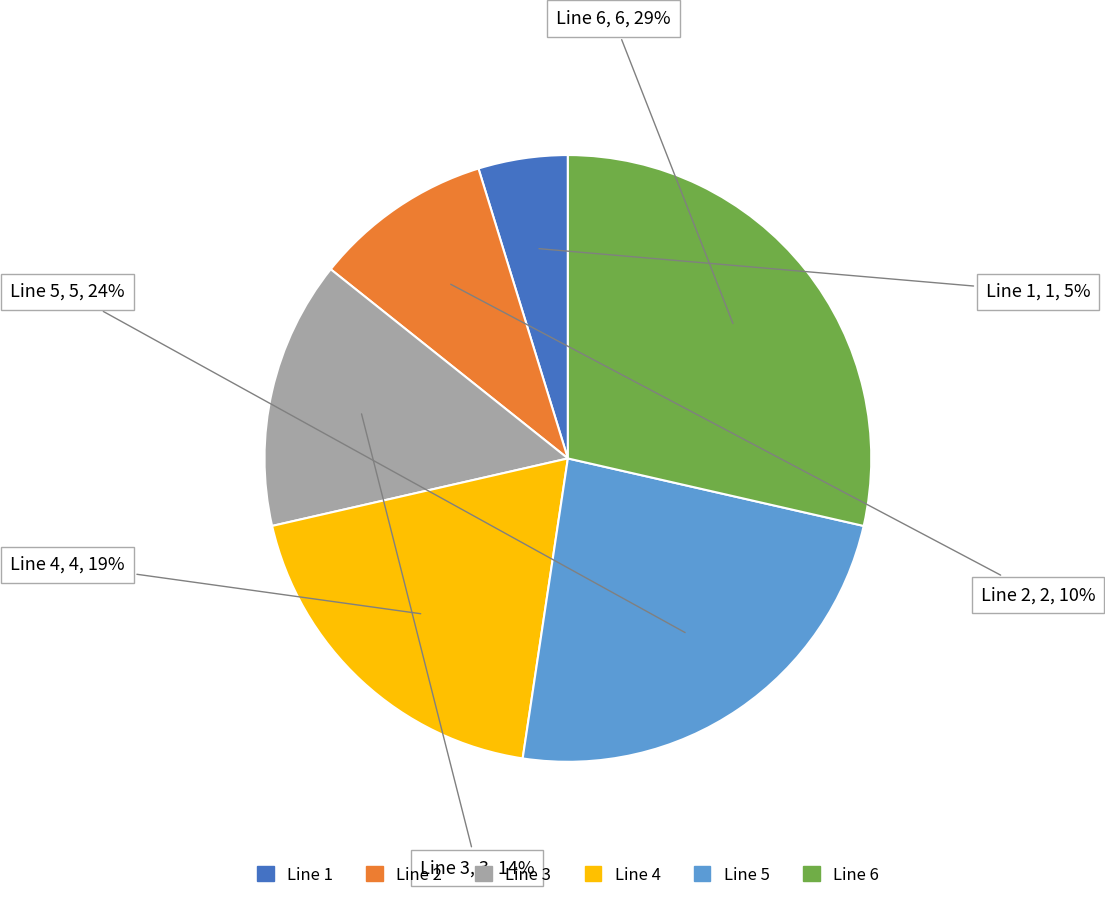

What is the ratio of the value at Line 3 to the value at Line 5?

0.6